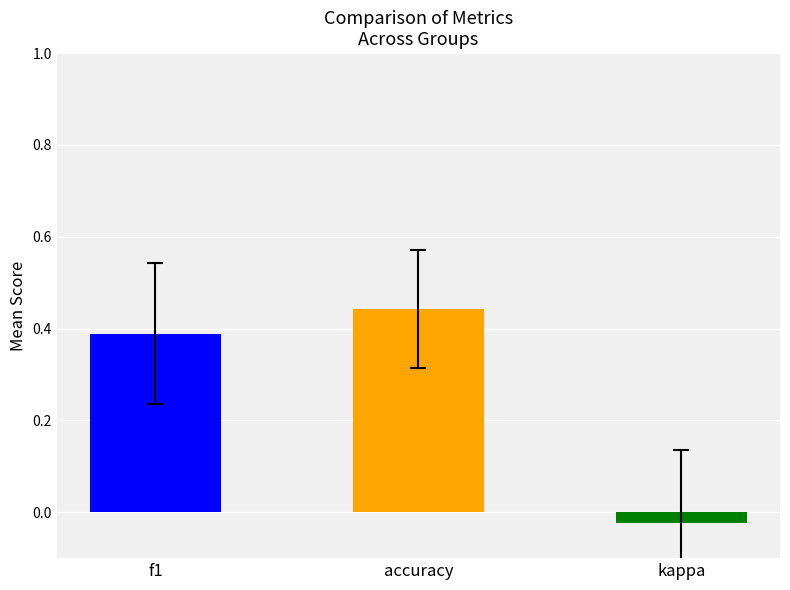

List the series in order of their peak value, lowest first.

kappa, f1, accuracy